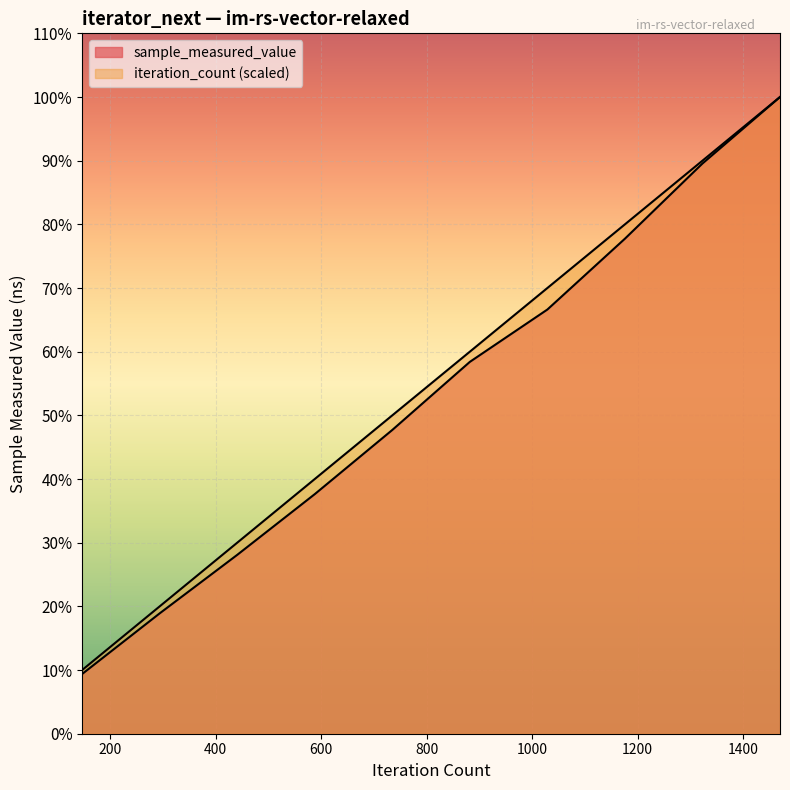

What is the average value of the iteration_count series?

183229536.1